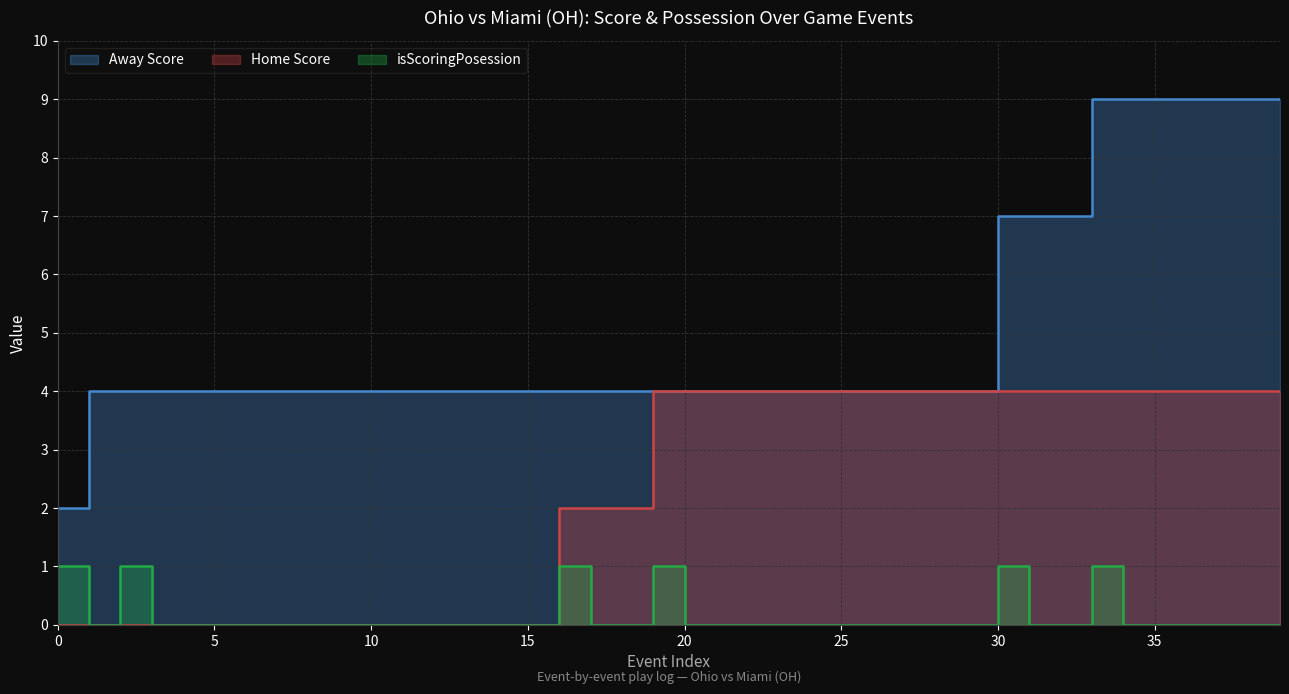

Does the chart display data point markers on the line(s)?

No